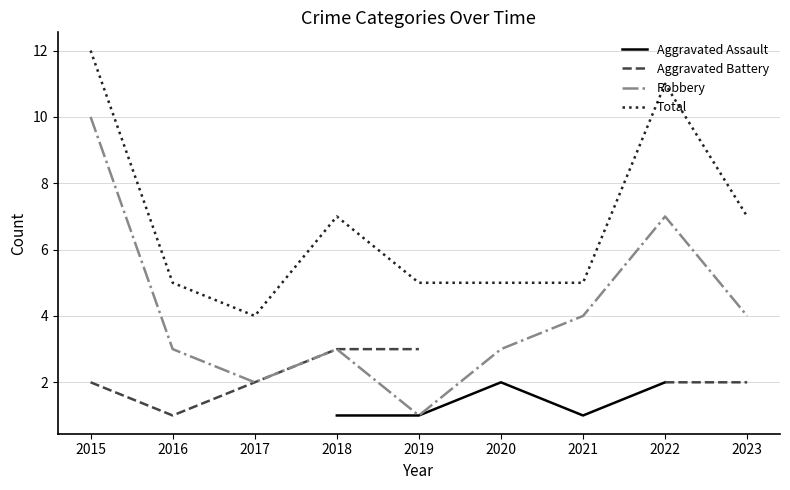

Count the number of data series in this chart.

4